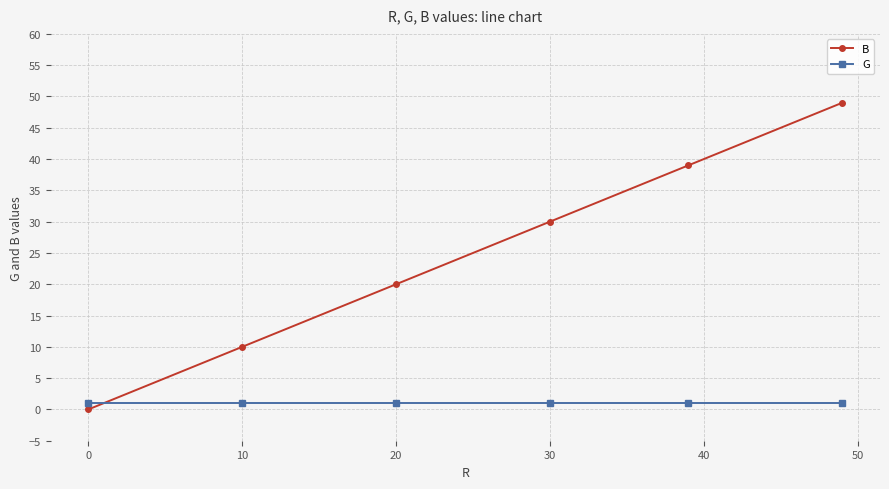

What is the value of the G point at the 5th from the left?

1